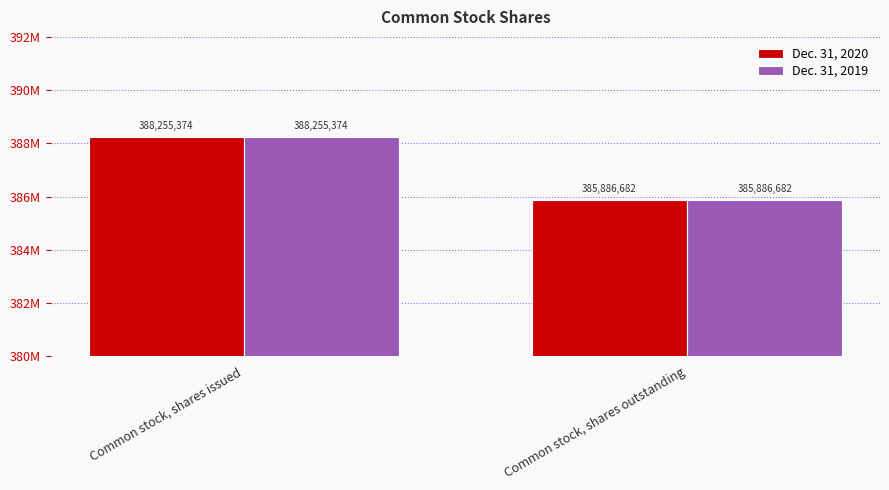

What is the label of the 2nd bar from the right?

Common stock, shares issued